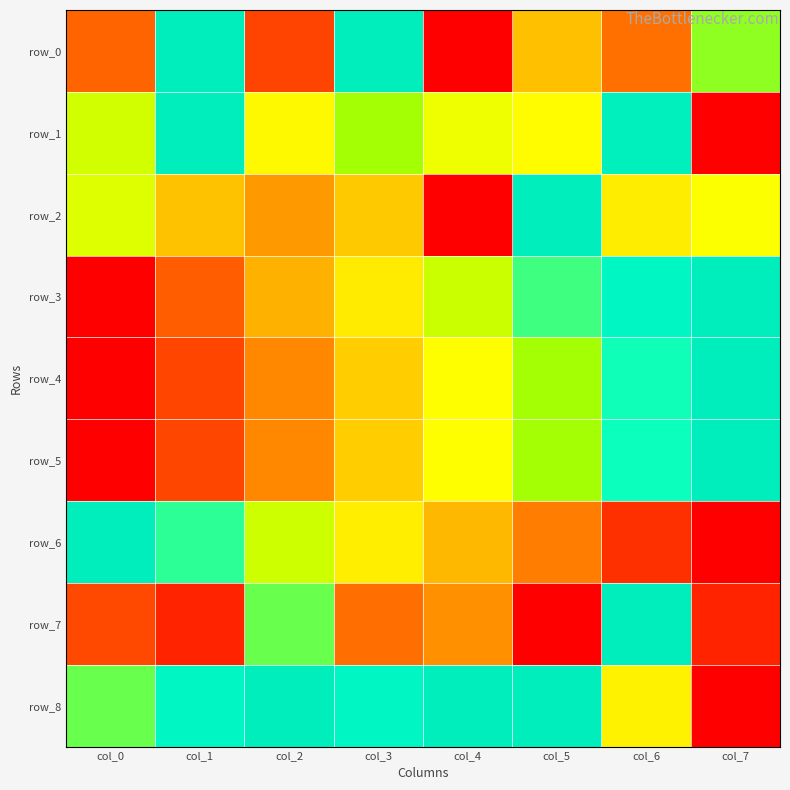

Reading left to right, extract all data points from this chart.

row_0: 0.2	1.0	0.1	1.0	0.0	0.4	0.2	0.7
row_1: 0.6	1.0	0.6	0.7	0.6	0.6	1.0	0.0
row_2: 0.6	0.4	0.3	0.4	0.0	1.0	0.5	0.6
row_3: 0.0	0.2	0.4	0.5	0.7	0.8	0.9	1.0
row_4: 0.0	0.1	0.3	0.4	0.6	0.7	0.8	1.0
row_5: 0.0	0.1	0.3	0.4	0.6	0.7	0.8	1.0
row_6: 1.0	0.8	0.7	0.5	0.4	0.3	0.1	0.0
row_7: 0.2	0.1	0.8	0.2	0.3	0.0	1.0	0.1
row_8: 0.8	0.9	1.0	0.9	1.0	1.0	0.5	0.0